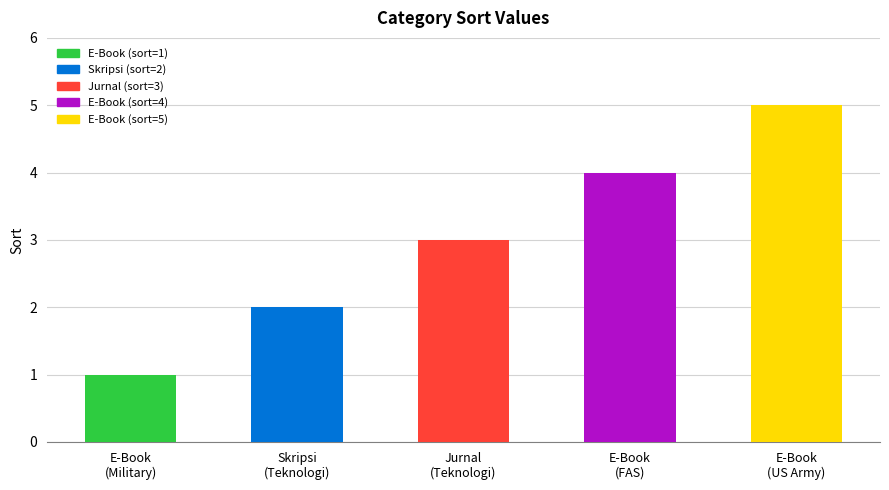

List the labels in order of value, largest first.

E-Book
(US Army), E-Book
(FAS), Jurnal
(Teknologi), Skripsi
(Teknologi), E-Book
(Military)